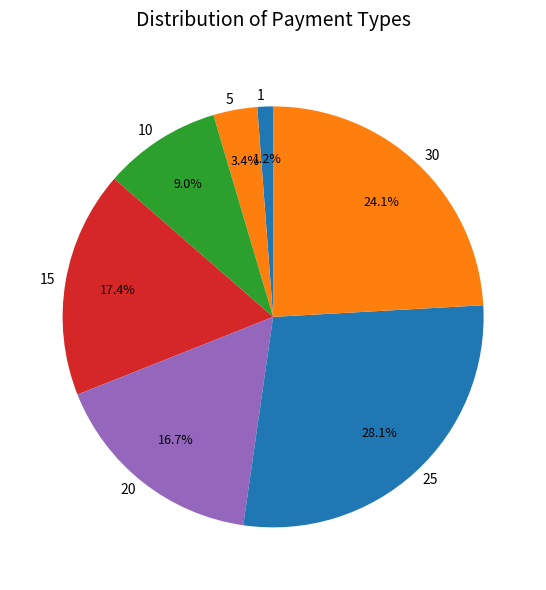

Does 10 account for over 50% of the chart?

No